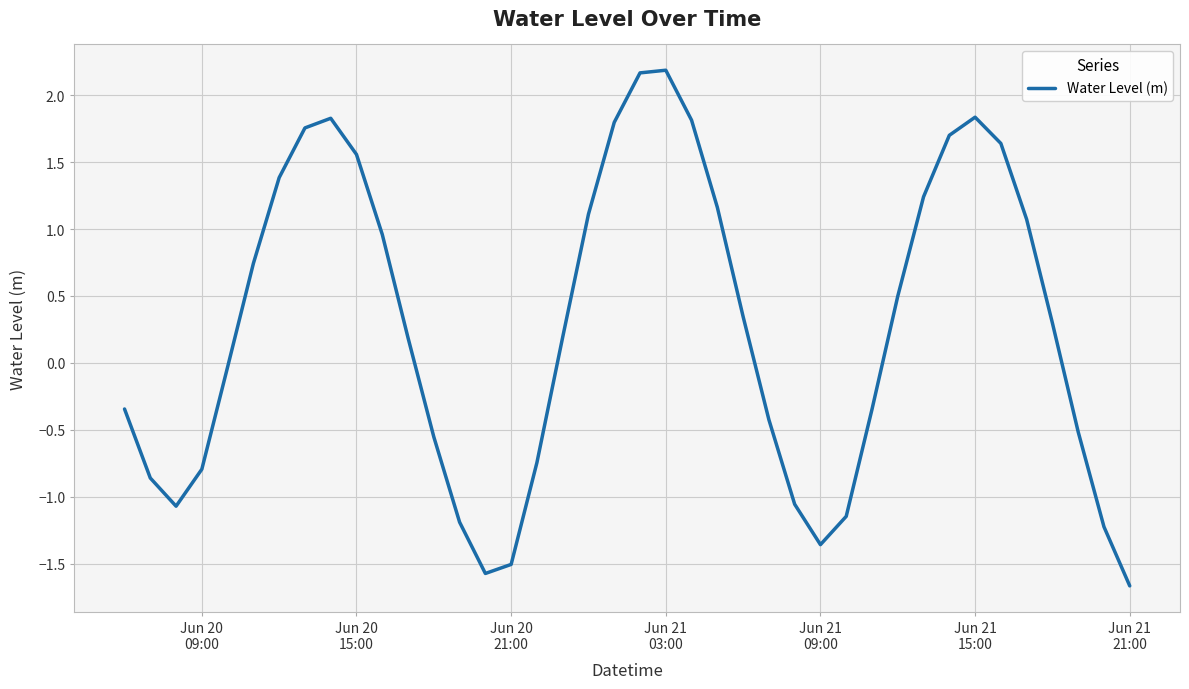

What is the difference between the maximum and minimum values?

3.9